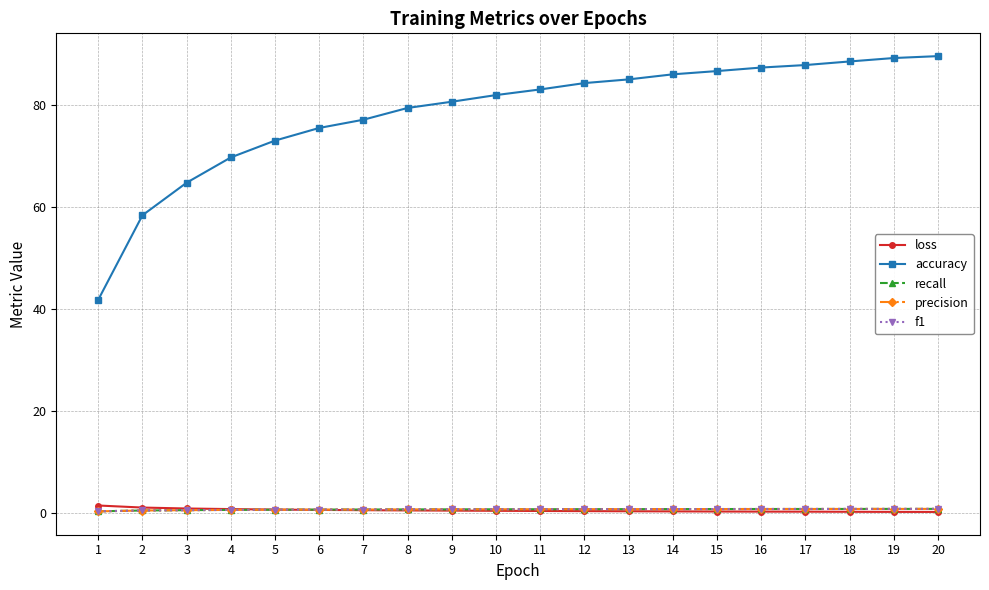

What is the difference between the highest and lowest values at 13?

84.6